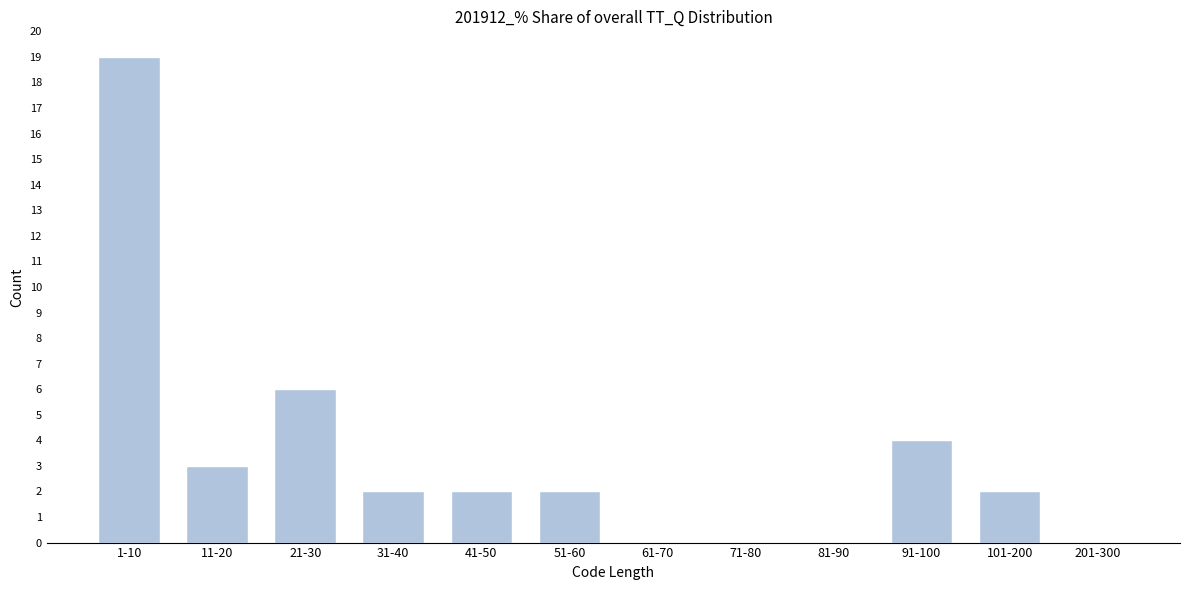

Reading left to right, extract all data points from this chart.

1-10=19	11-20=3	21-30=6	31-40=2	41-50=2	51-60=2	61-70=0	71-80=0	81-90=0	91-100=4	101-200=2	201-300=0